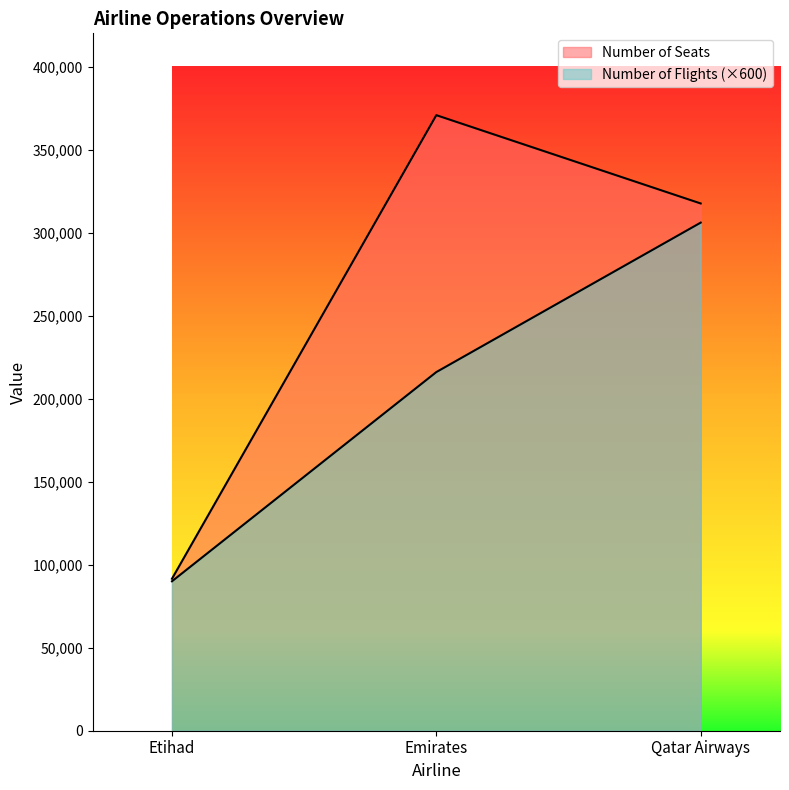

What is the sum of all Number of Flights values?

1020